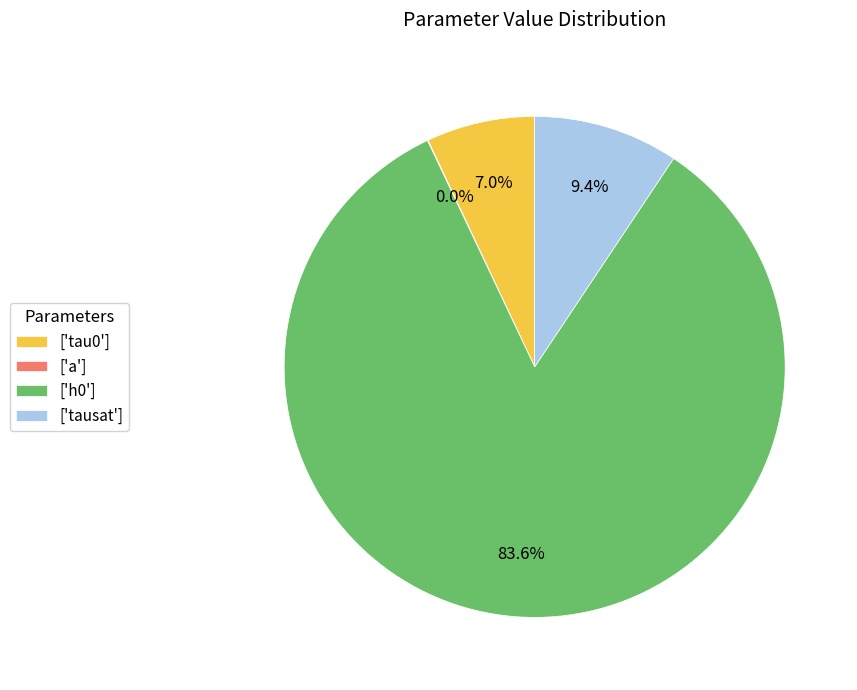

Is there any slice that represents more than half of the pie?

Yes